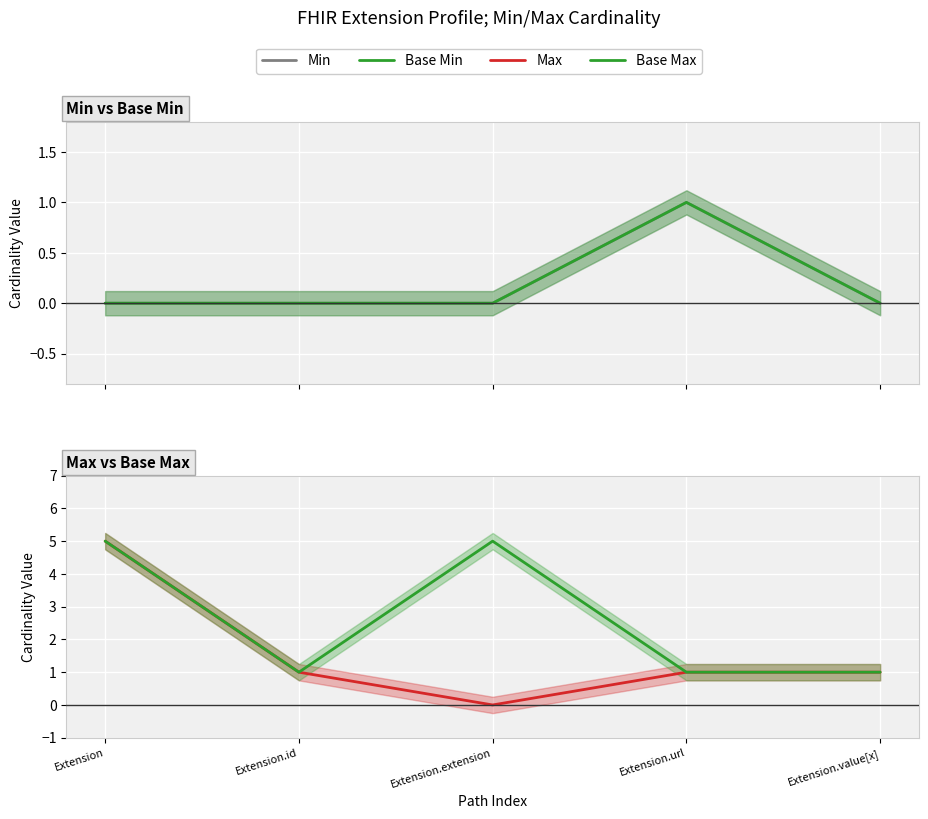

How many lines are shown in the chart?

4